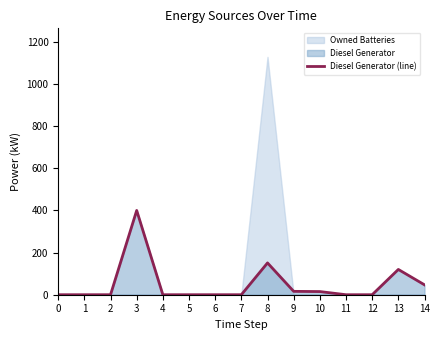

Reading right to left, what are all the values shown in this chart?

47	120	0	0	15	16	151	0	0	0	0	400	0	0	0